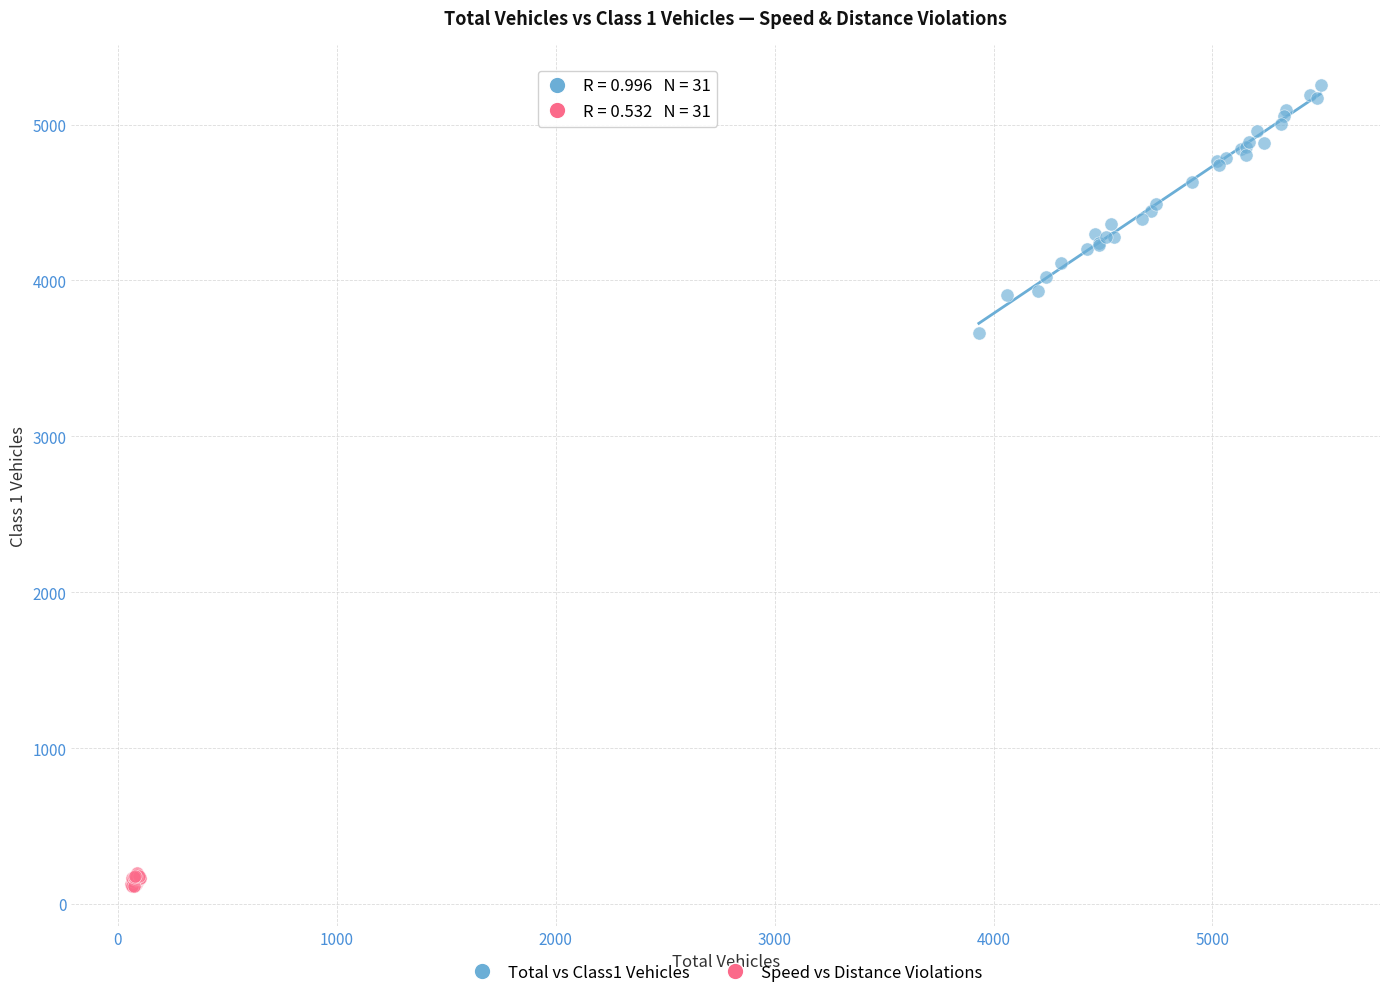

Which series contains the lowest Y value?

Speed vs Distance Violations